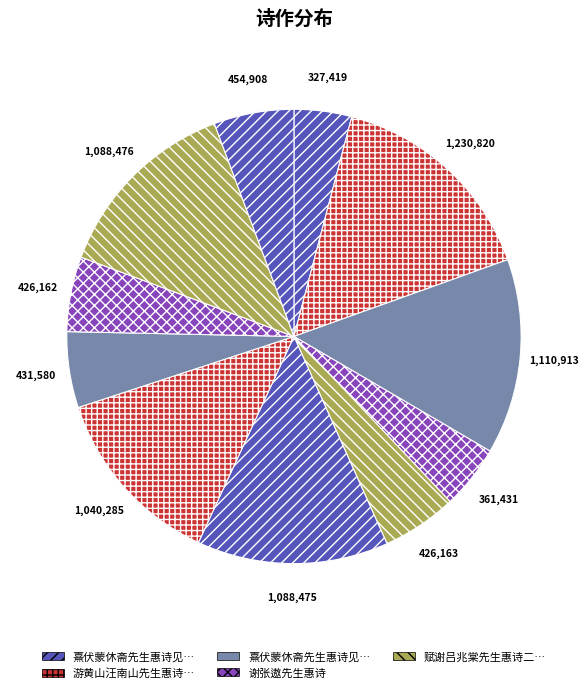

Count the number of slices in the pie.

11